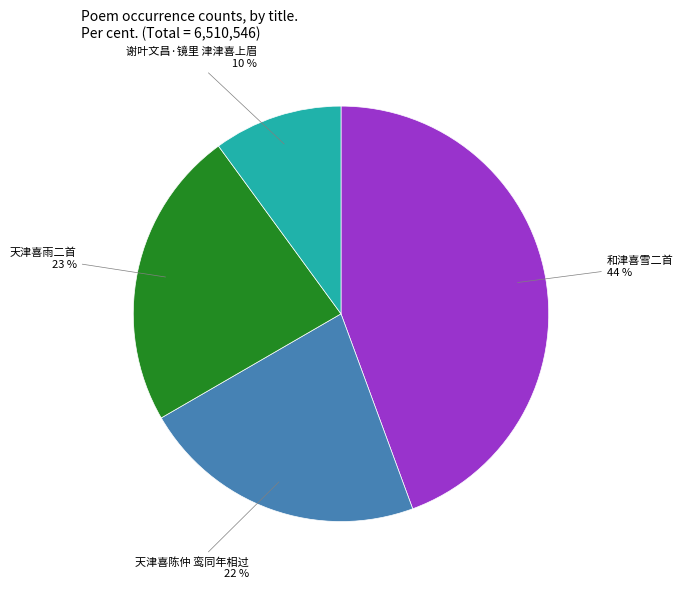

Does any single category account for the majority?

No